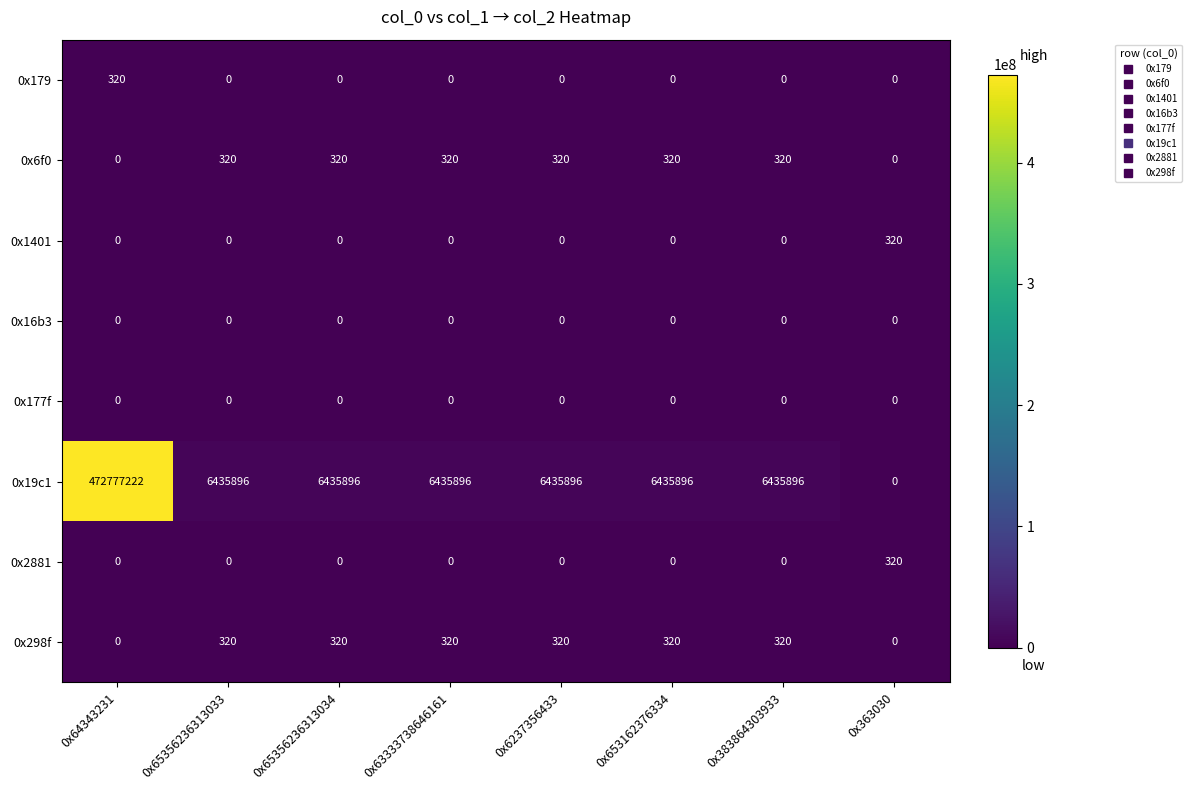

What is the average value of the 0x2881 series?

40